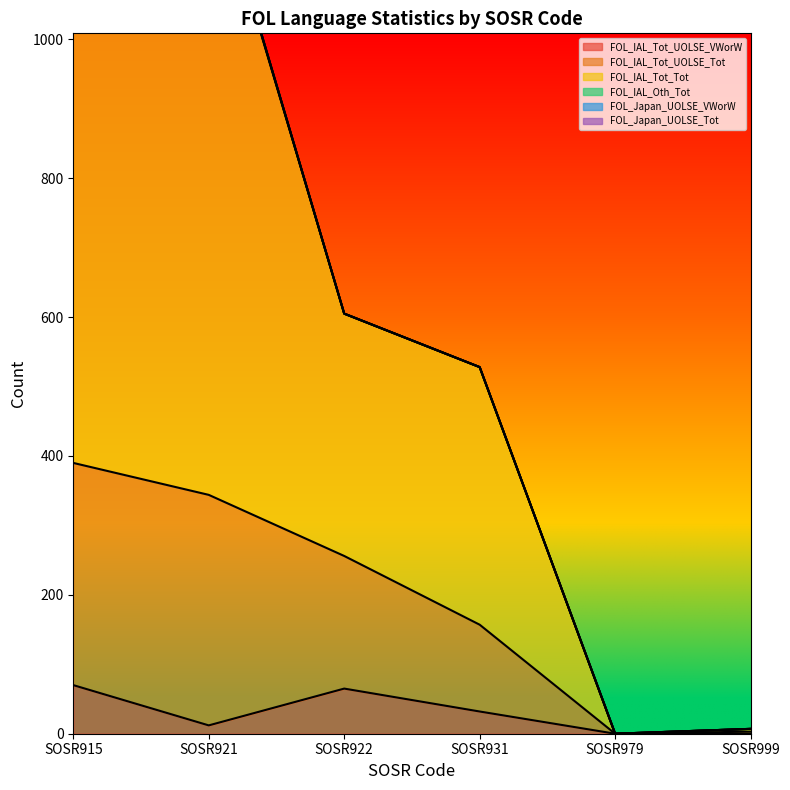

At which category does FOL_IAL_Tot_Tot reach its first local peak?

SOSR921